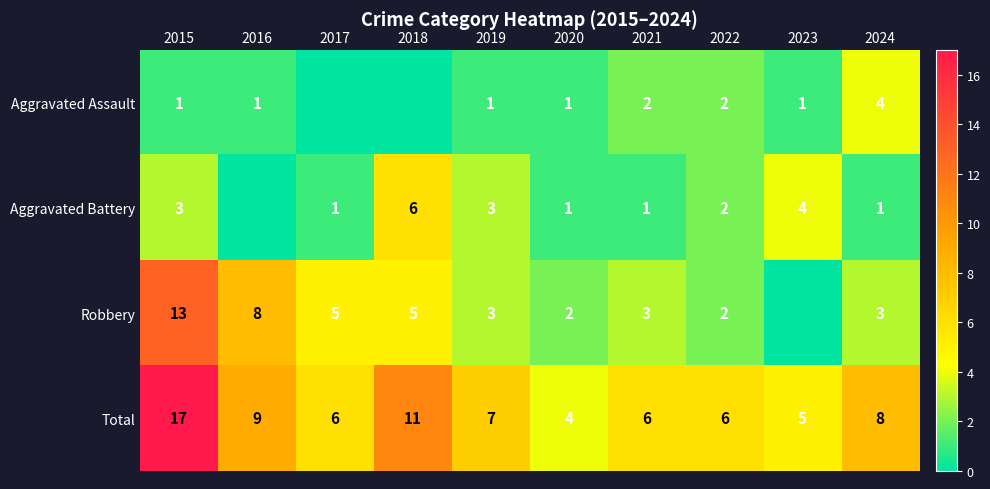

What is the difference between the maximum and minimum values in the Total series?

13